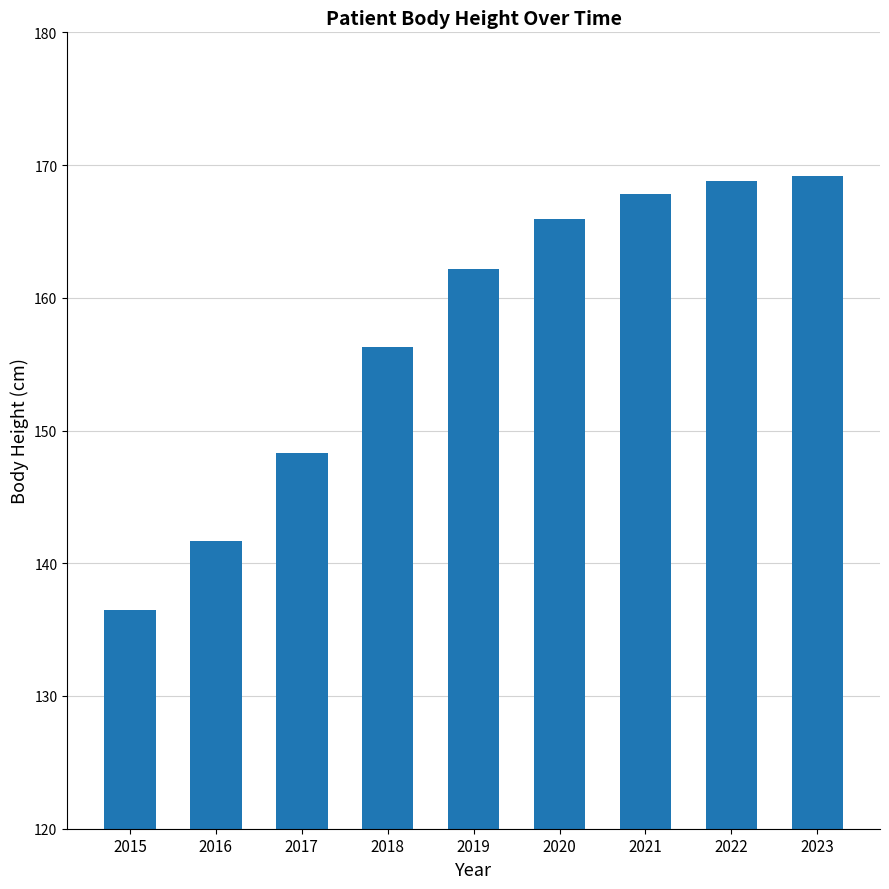

What is the ratio of the value at 2023 to the value at 2016?

1.2